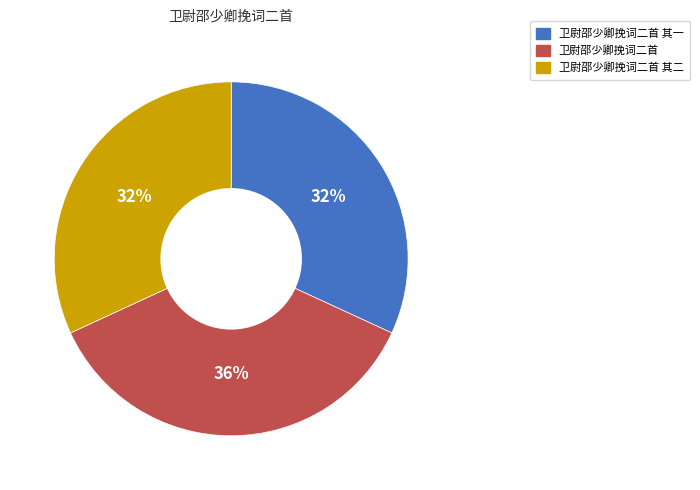

To the nearest percent, what is the difference between the largest and smallest slice percentages?

4%